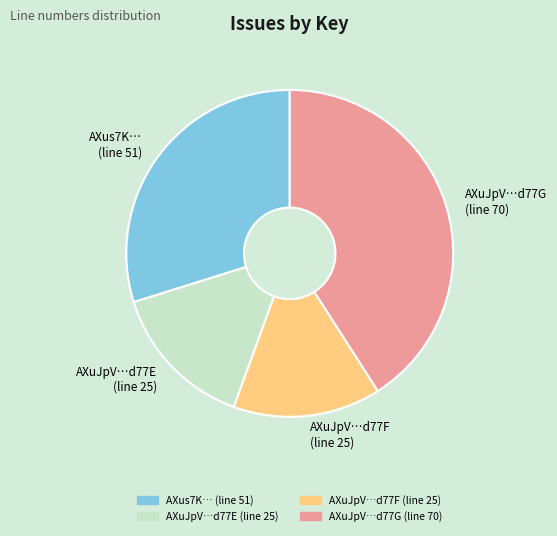

Do AXus7K… (line 51) and AXuJpV…d77F (line 25) together represent more than half of the pie?

No